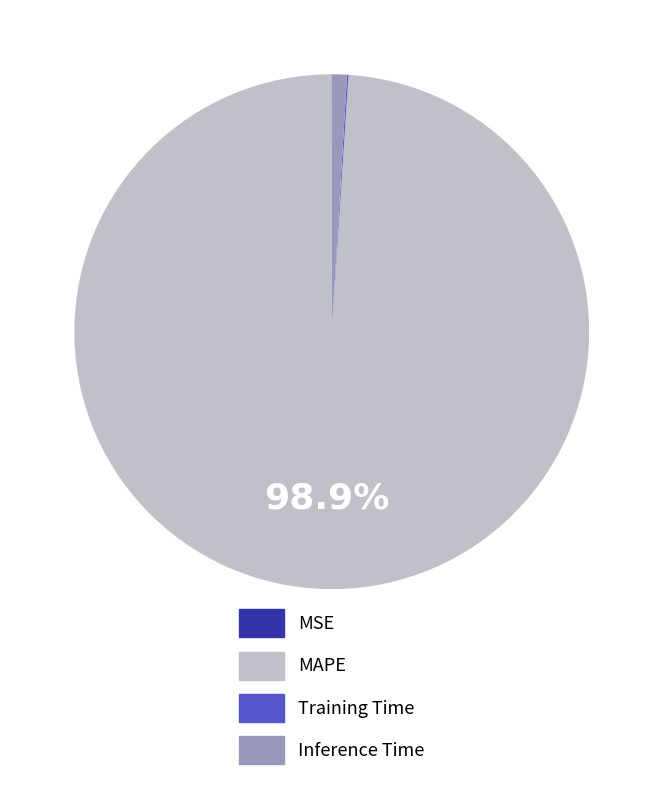

Which slice is the largest?

MAPE